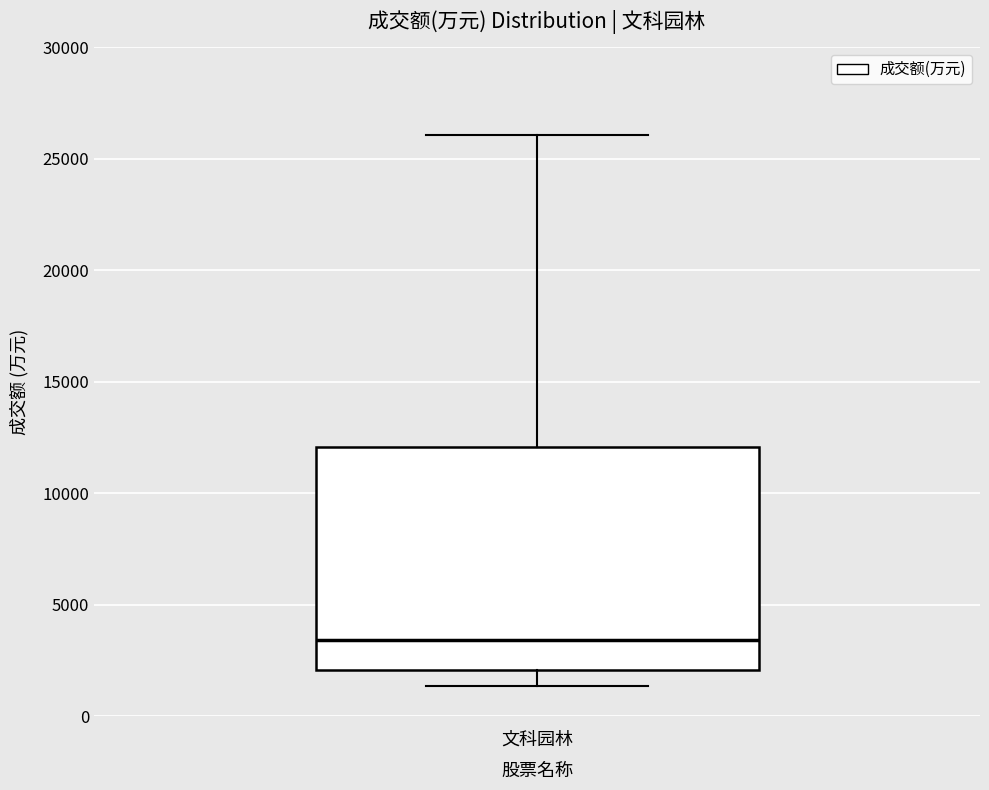

Read this box plot against the y-axis: the position of the median line, the range covered by the box, and the ends of both whiskers. The values are not printed on the chart, so give them approximately, as read against the axis.

median 3500, box 2000 to 12000, whiskers 1500 to 26000